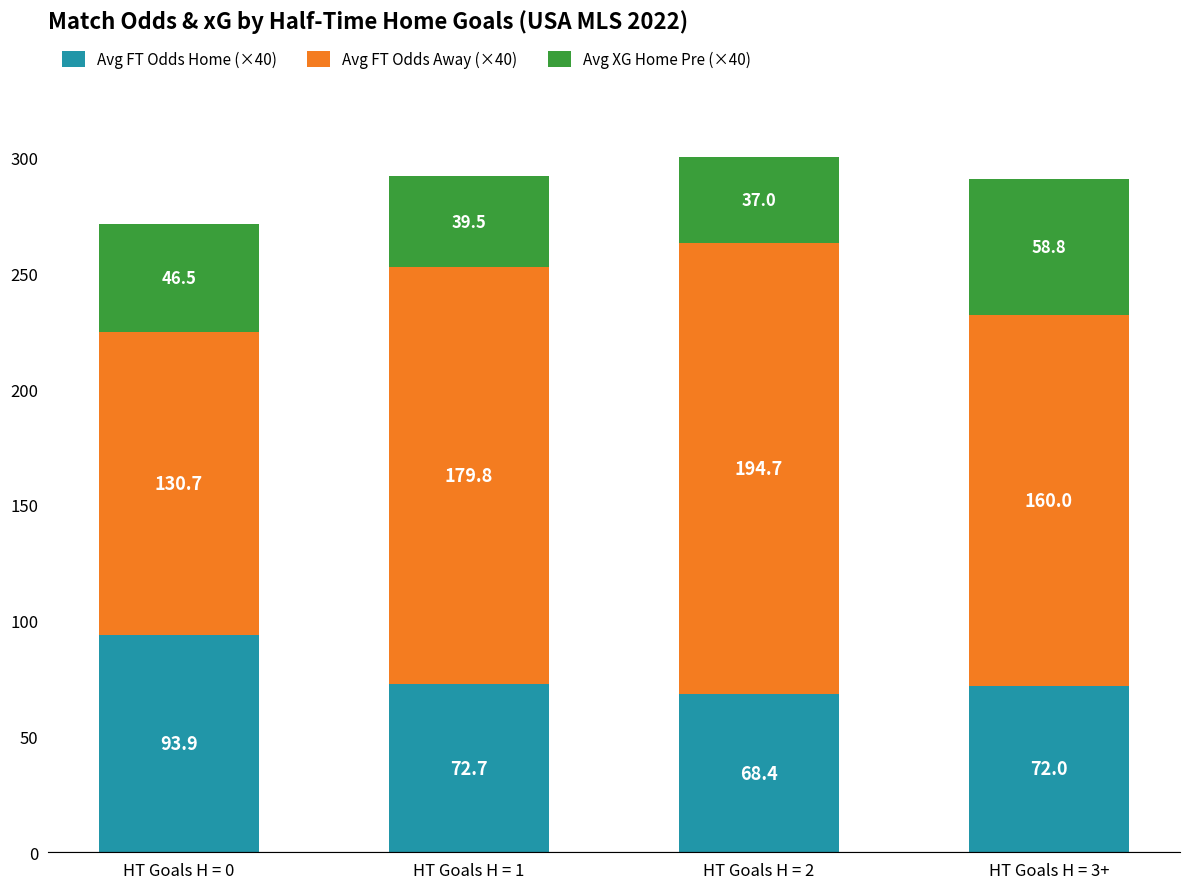

Reading left to right, list the values for the Avg FT Odds Home (×40) series.

HT Goals H = 0=93.9	HT Goals H = 1=72.7	HT Goals H = 2=68.4	HT Goals H = 3+=72.0